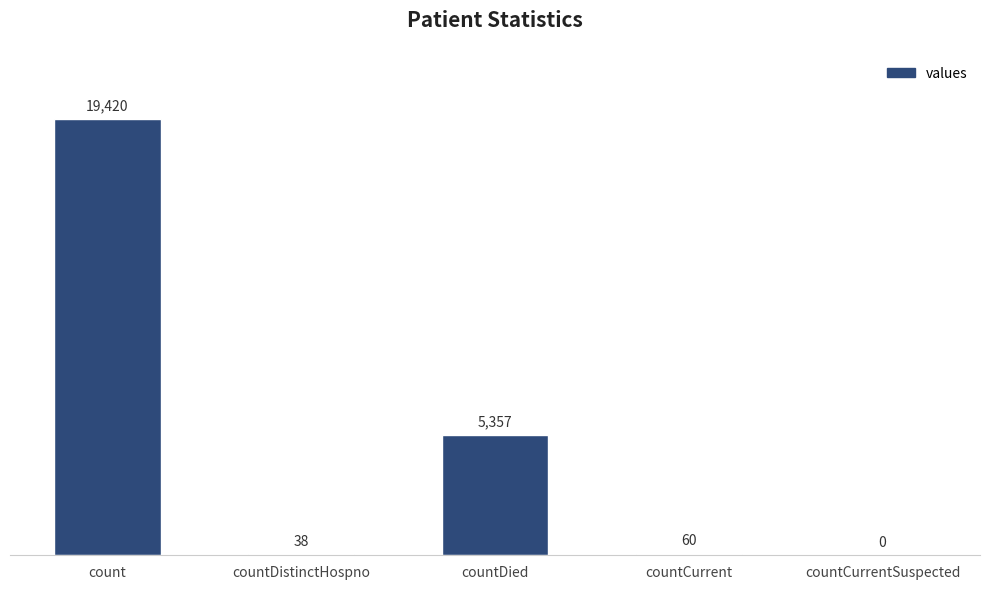

What is the maximum value shown in the chart?

19420